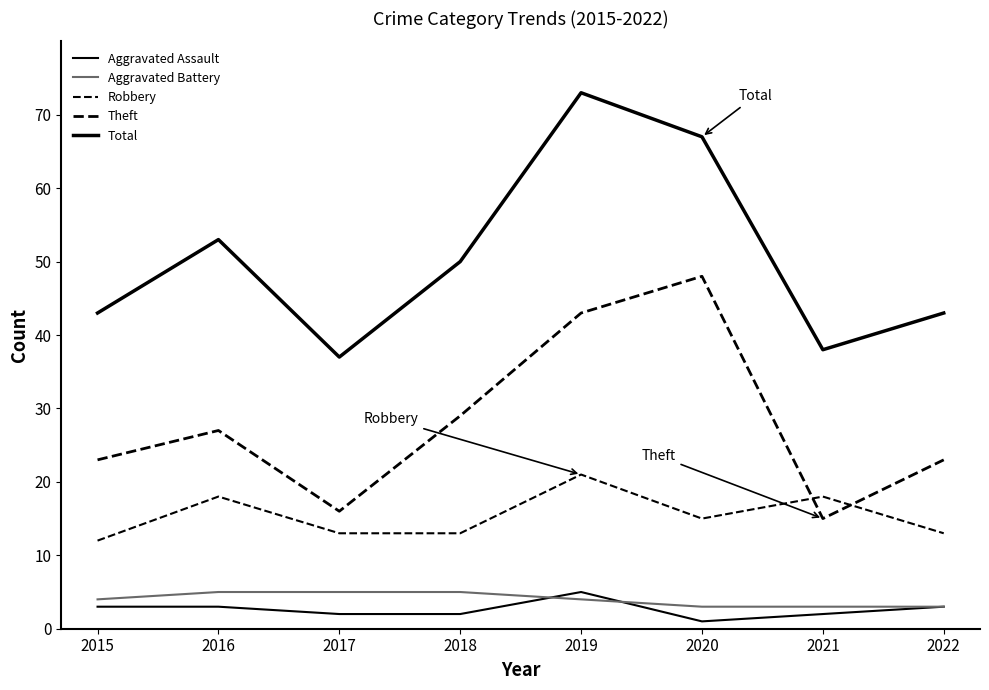

Where does the Aggravated Assault series first go above 3?

2019